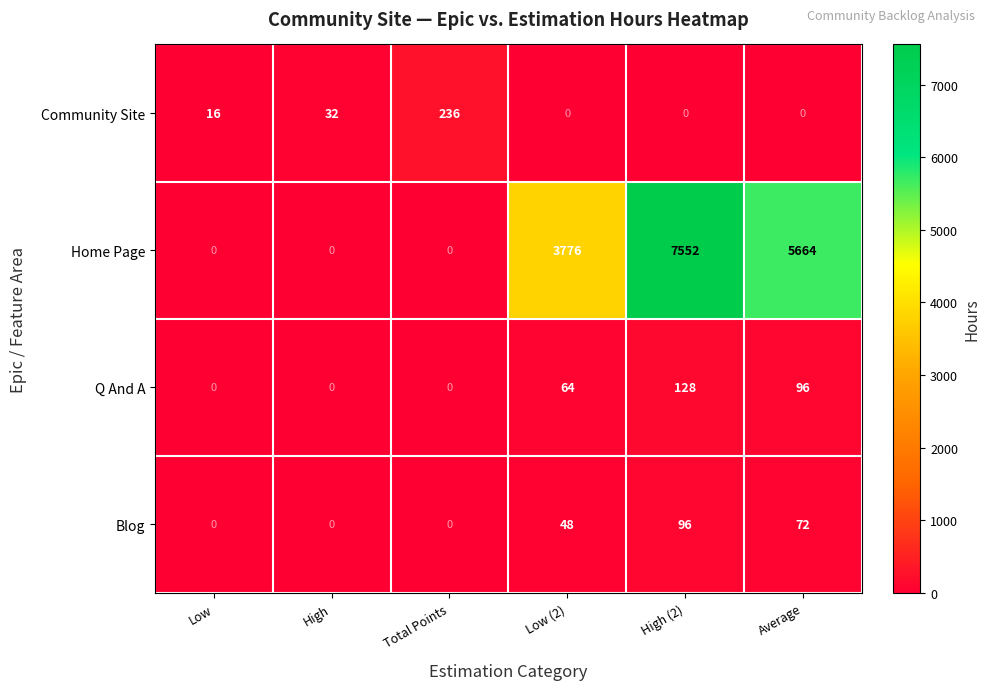

Rank the series by their maximum value, from lowest to highest.

Blog, Q And A, Community Site, Home Page